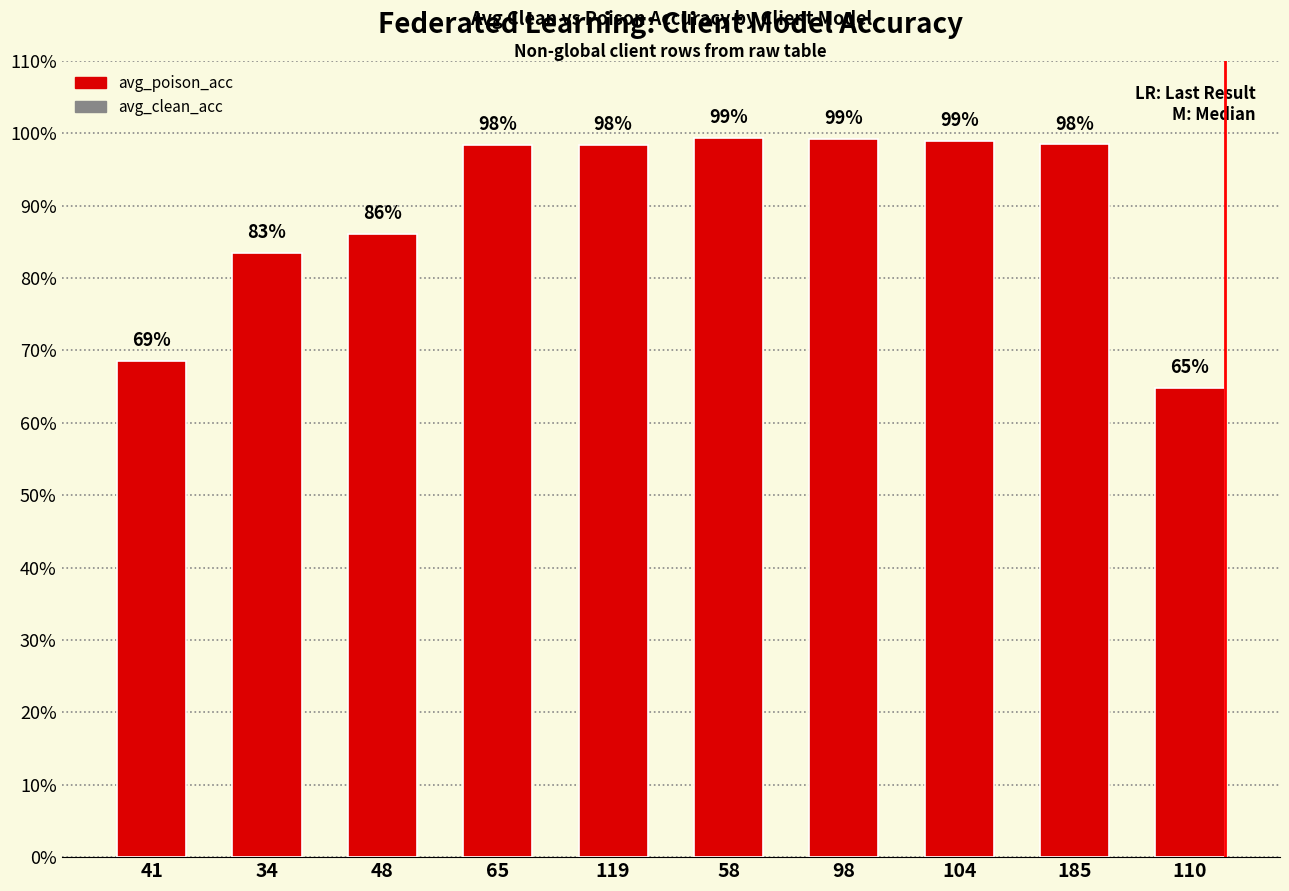

What is the difference between the maximum and minimum values?

0.3